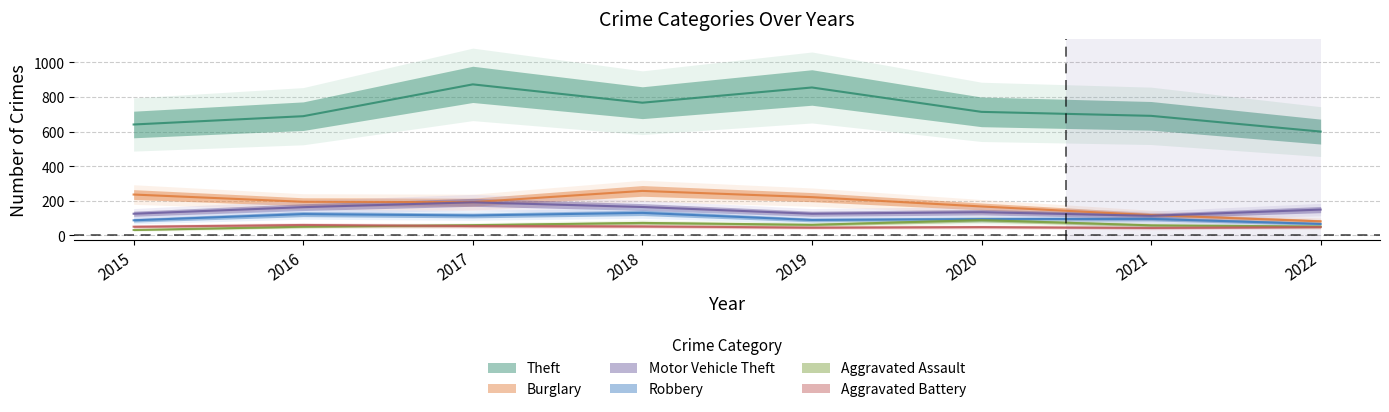

Which category has the highest value in the Burglary series?

2018